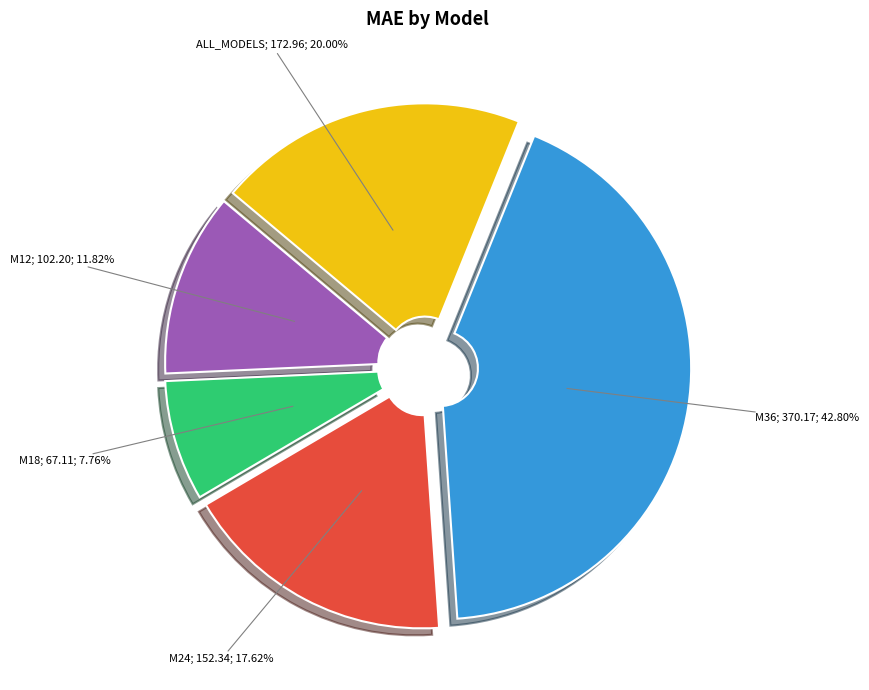

Does any single category account for the majority?

No